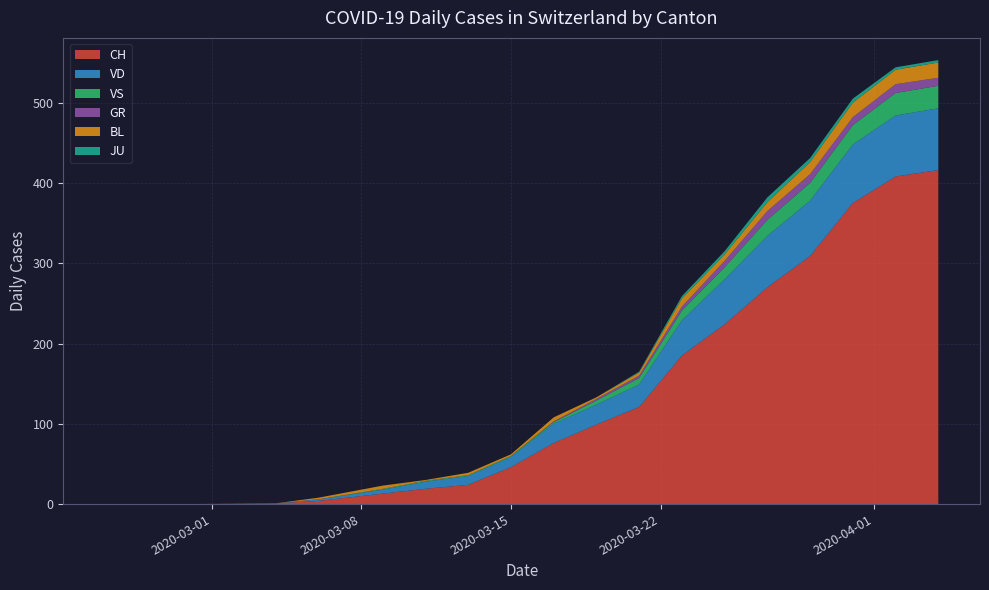

What is the maximum value for CH?

416